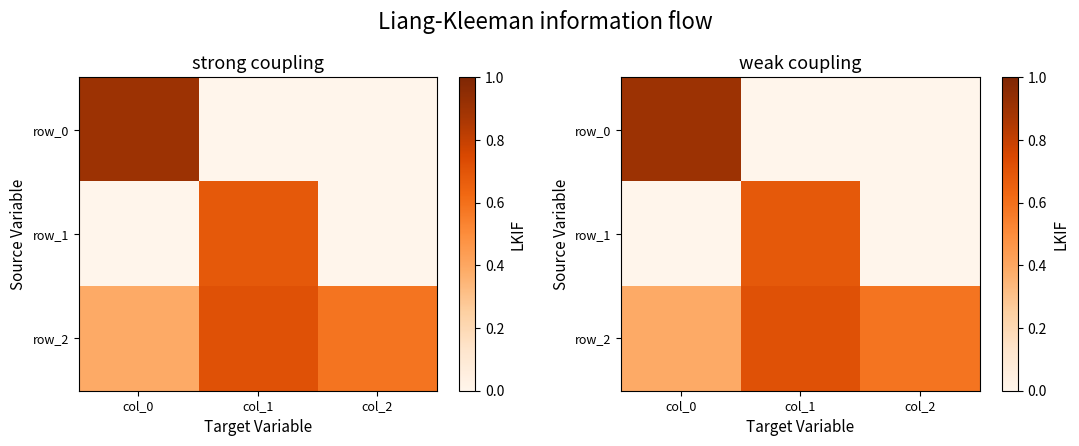

Rank the categories by row_0 value from lowest to highest.

col_2, col_1, col_0